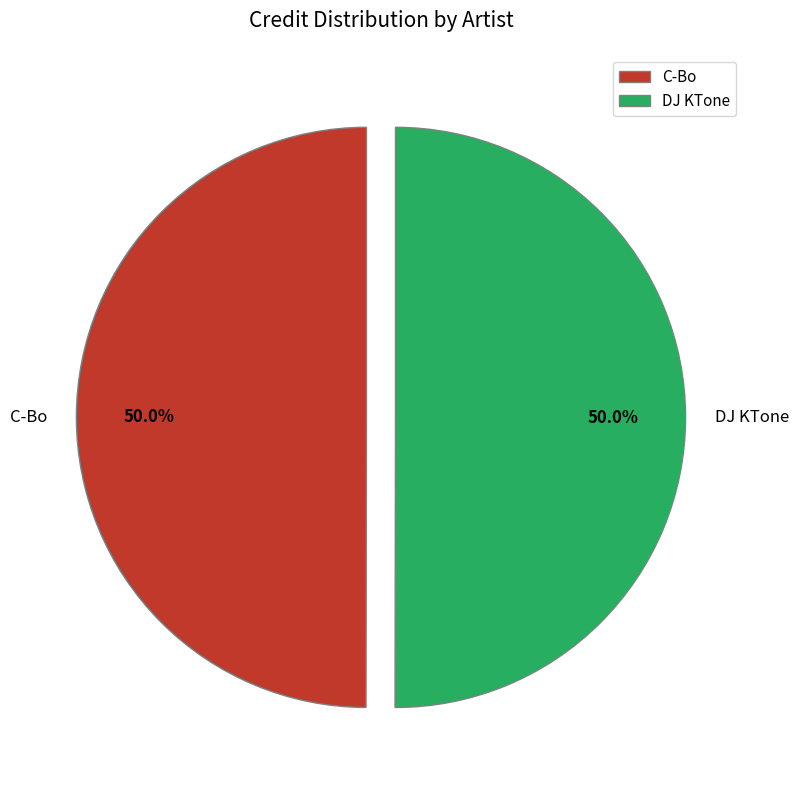

How many slices are in this pie chart?

2